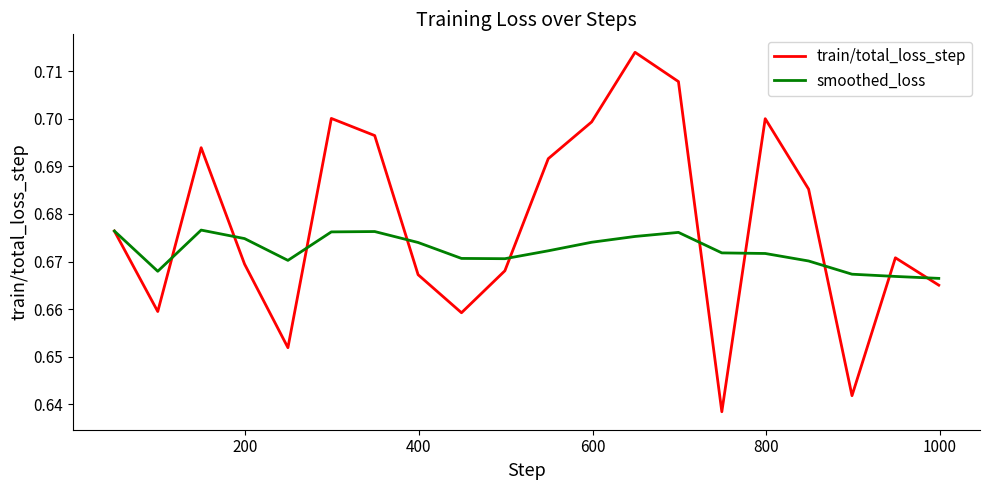

Which series has the widest spread of values?

train/total_loss_step